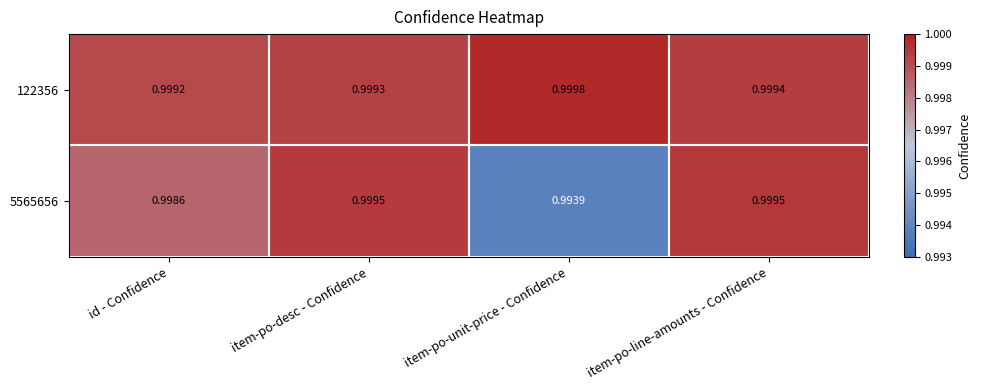

At which category is the sum across all series the highest?

item-po-line-amounts - Confidence